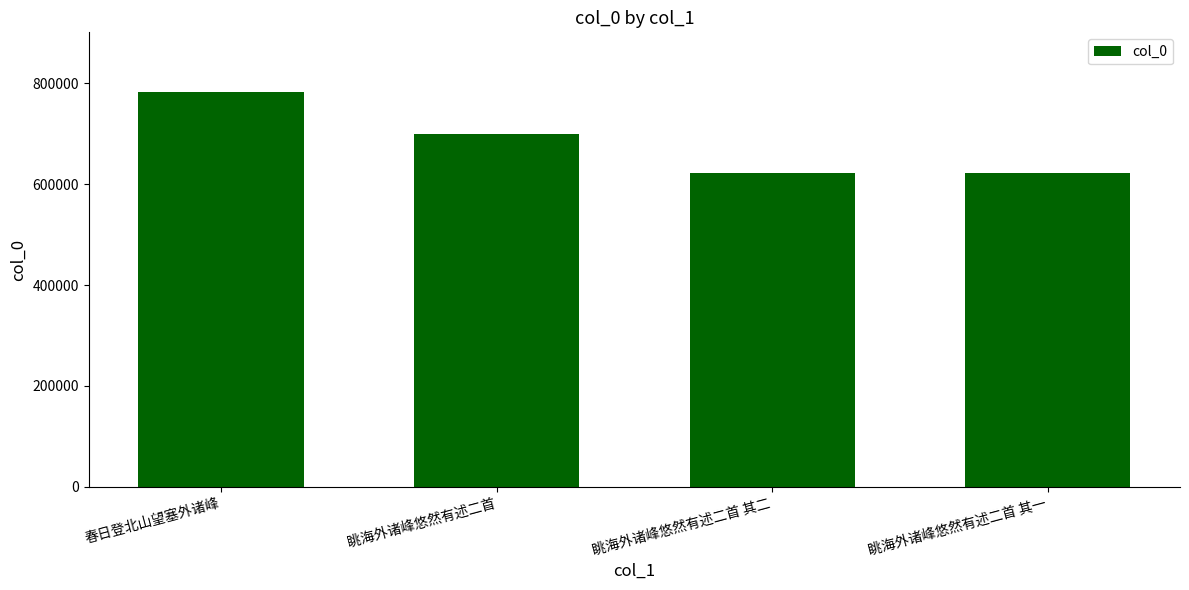

Read the value at 眺海外诸峰悠然有述二首 其二, to the nearest 50.

622950